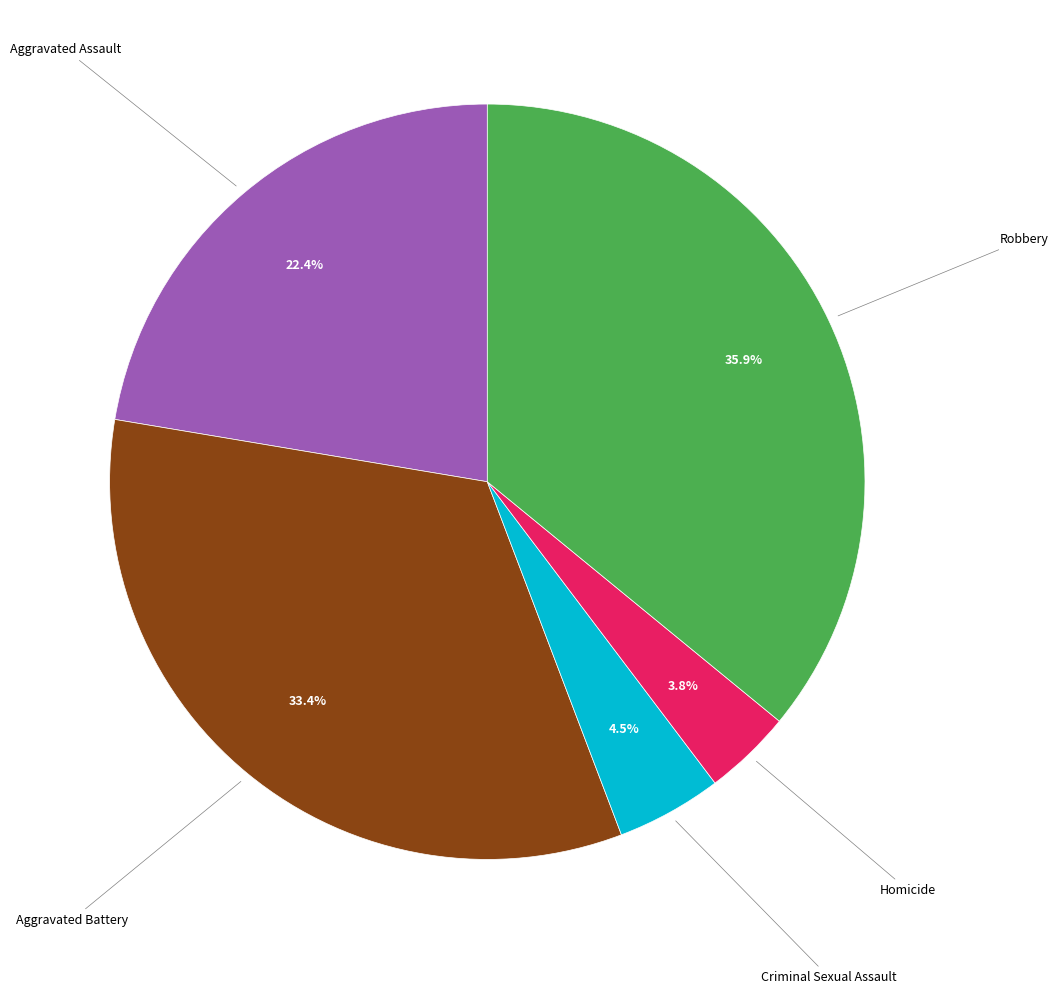

How many slices are in this pie chart?

5